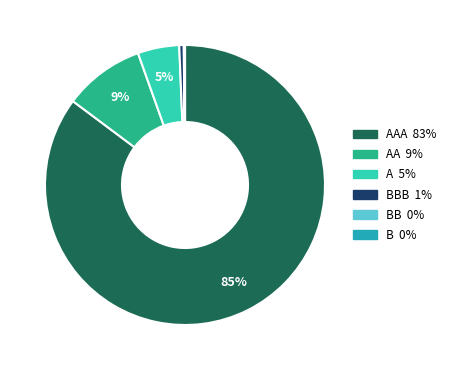

What is the largest slice in the pie chart?

AAA